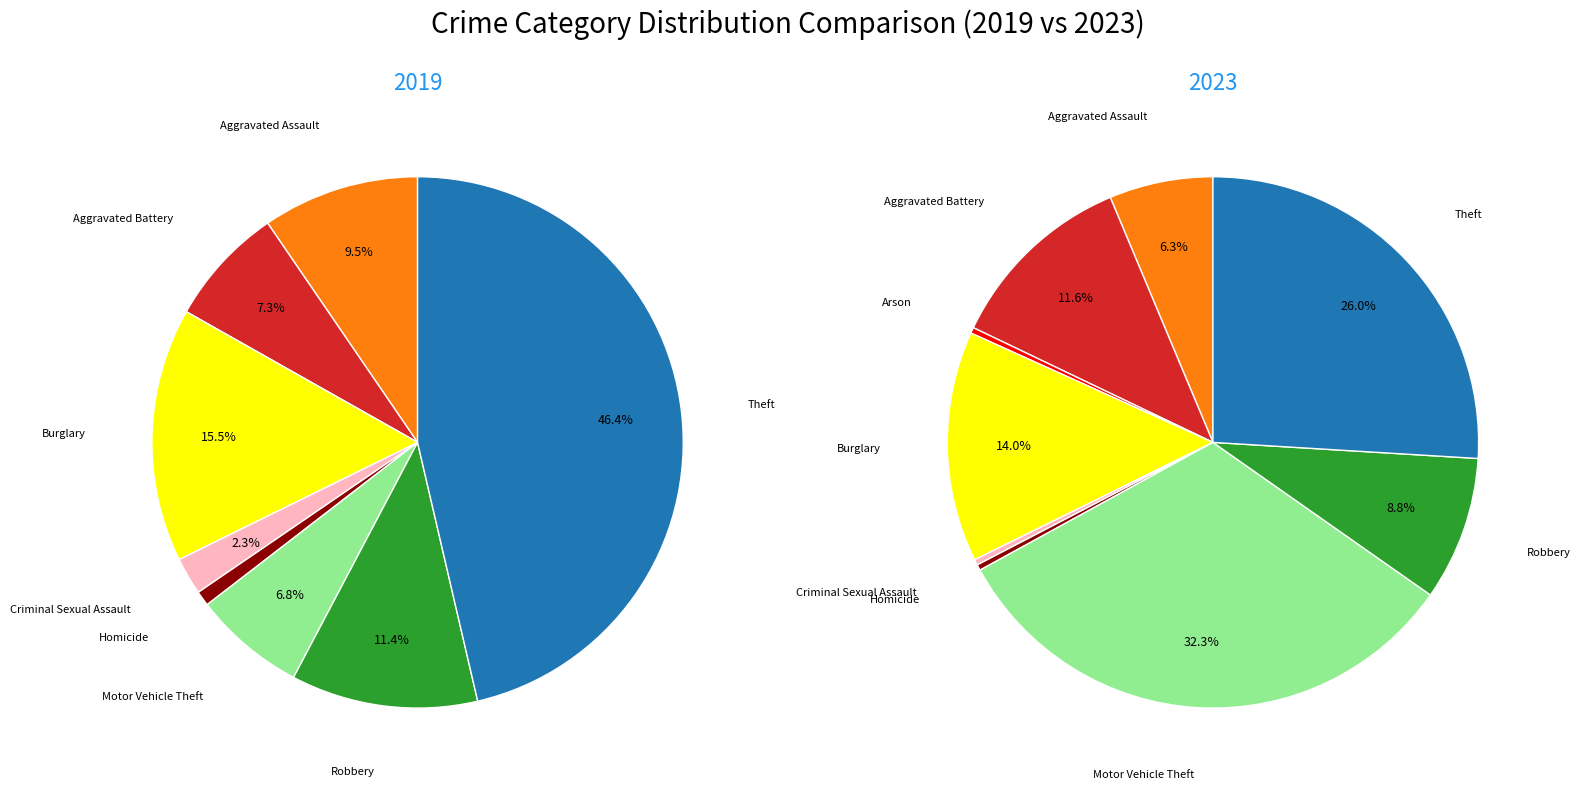

How many slices are in this pie chart?

9